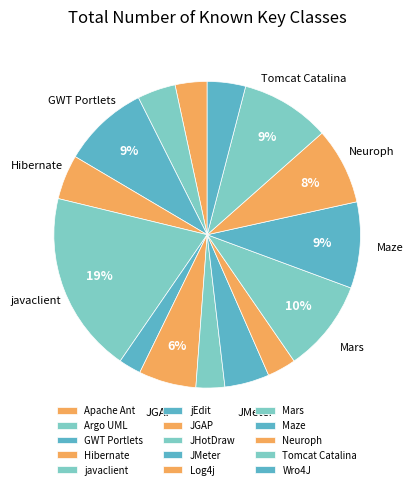

Combined, do Maze and JMeter account for over 50%?

No